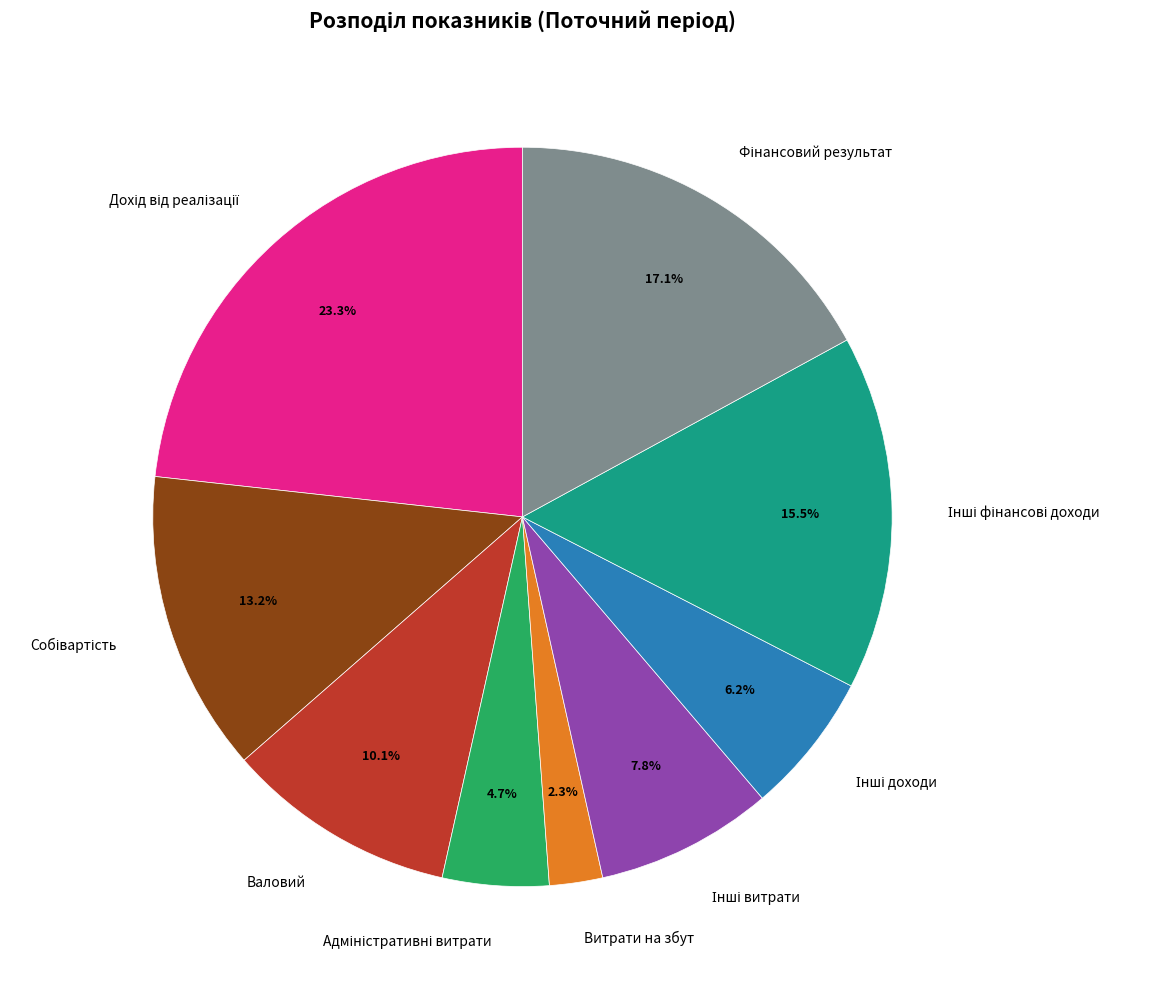

Which category has the smallest portion of the pie?

Витрати на збут